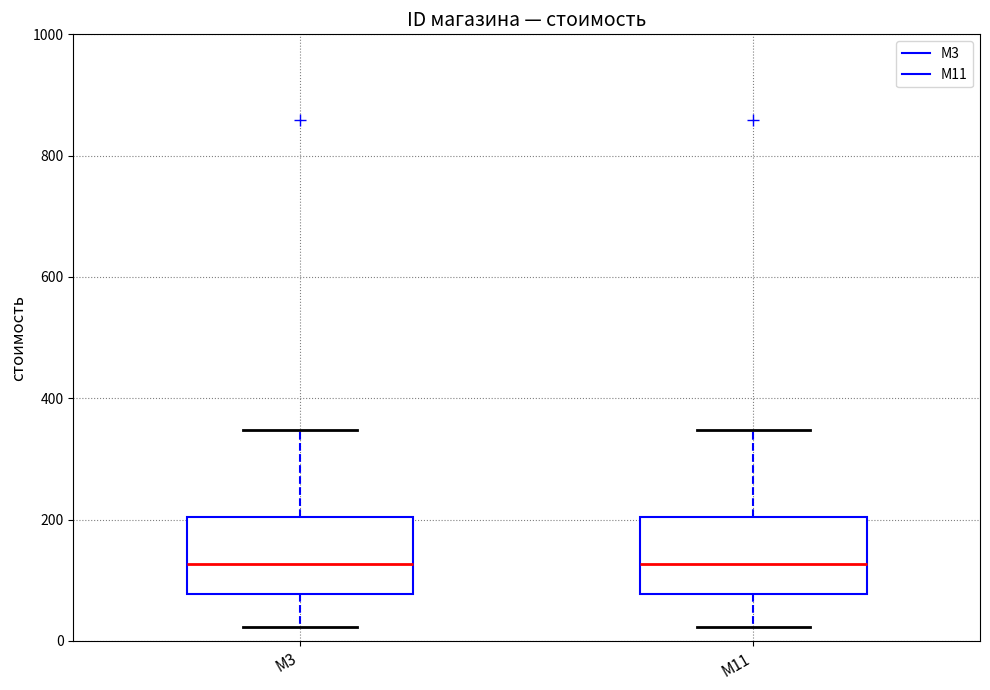

Where is the lower edge of the box for M11 on the y-axis? The values are not printed on the chart, so give them approximately, as read against the axis.

80